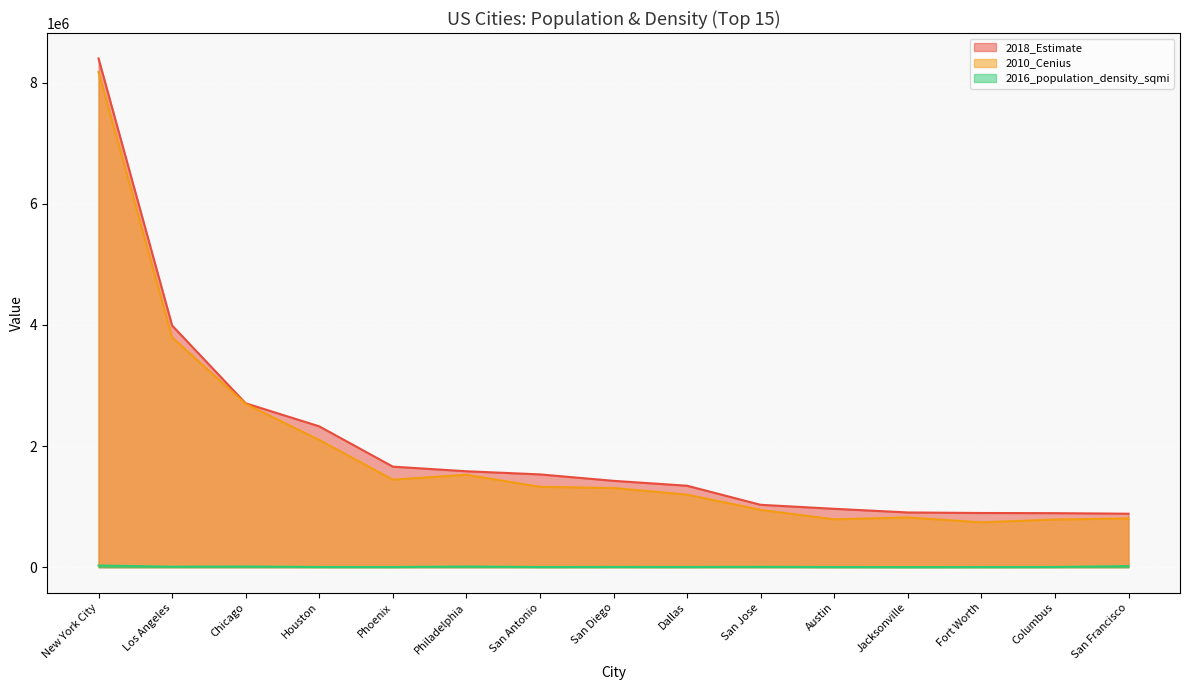

Where is the first local maximum for 2010_Cenius?

Philadelphia